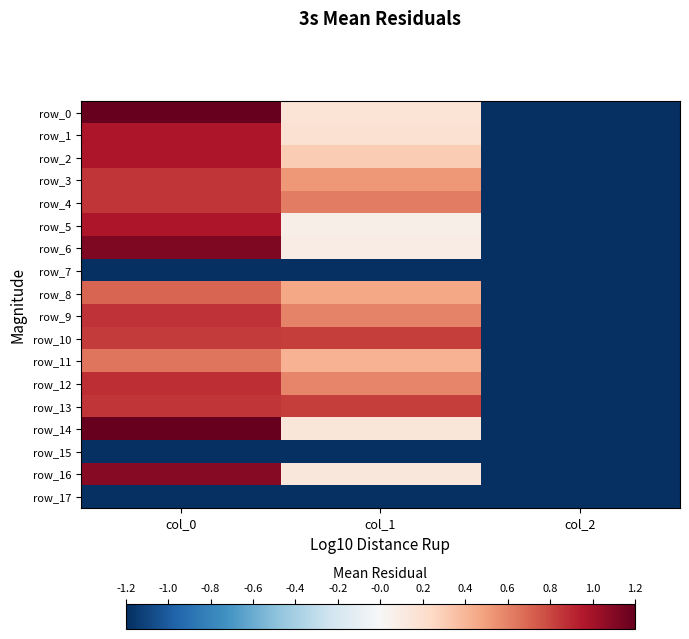

What is the average value of the row_5 series?

-0.1